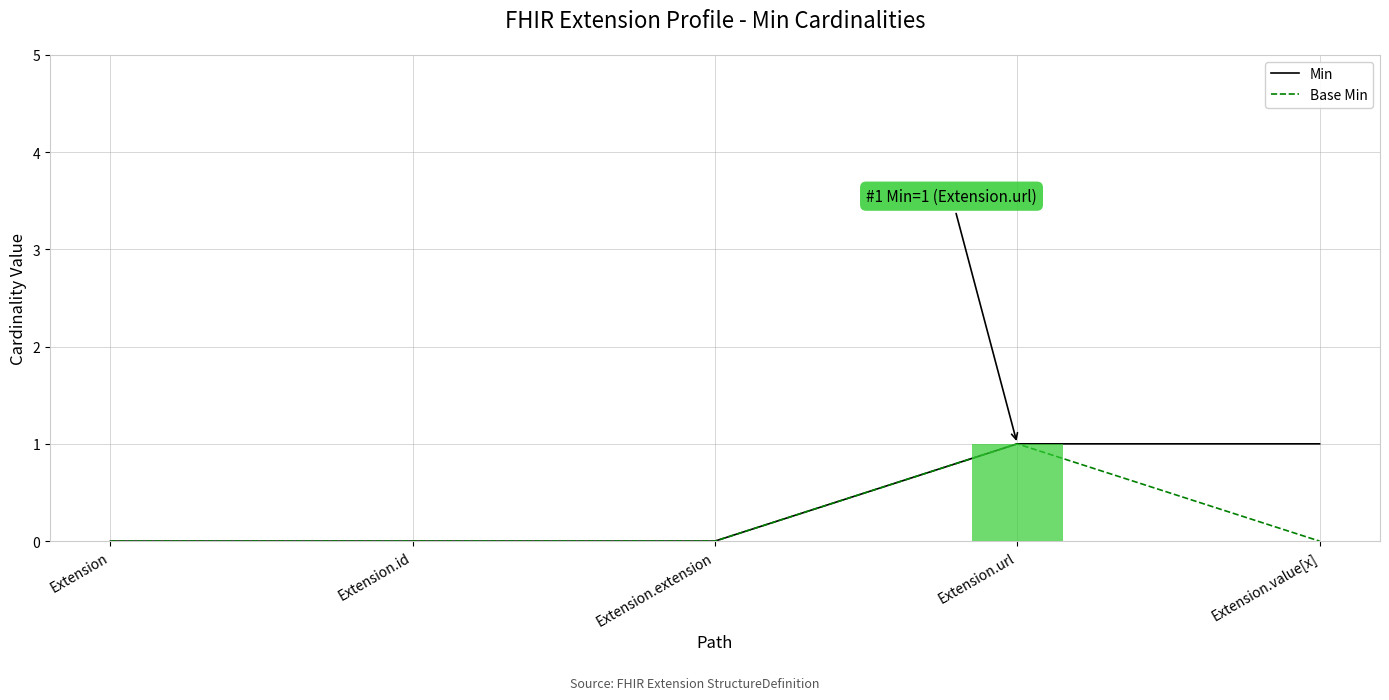

What are all the series names shown in the legend?

Min, Base Min